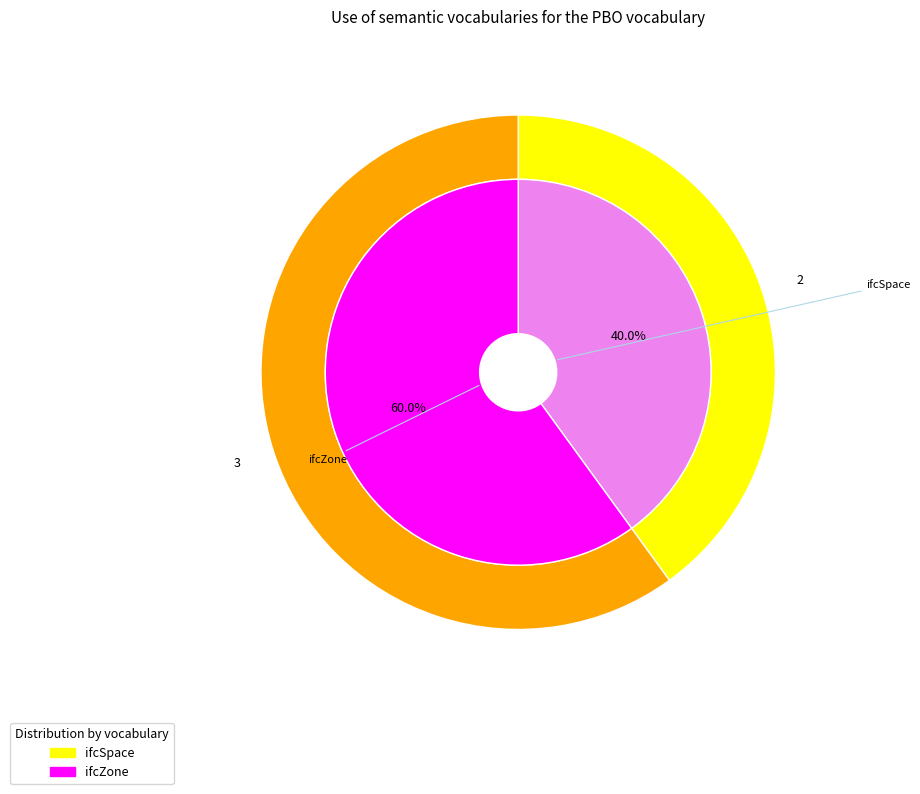

What is the change in value from ifcSpace to ifcZone?

+1